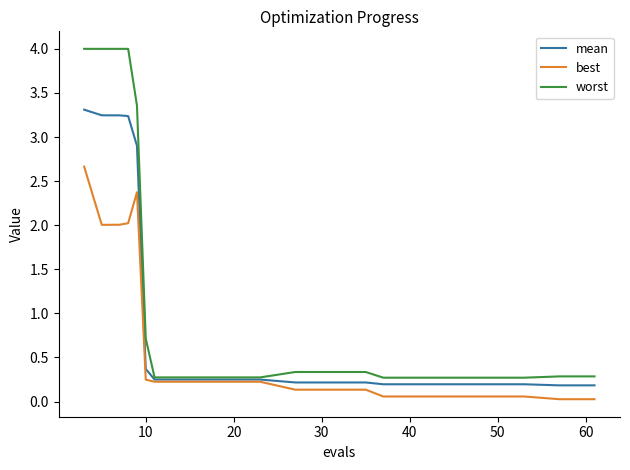

What is the maximum value shown in the chart?

4.0